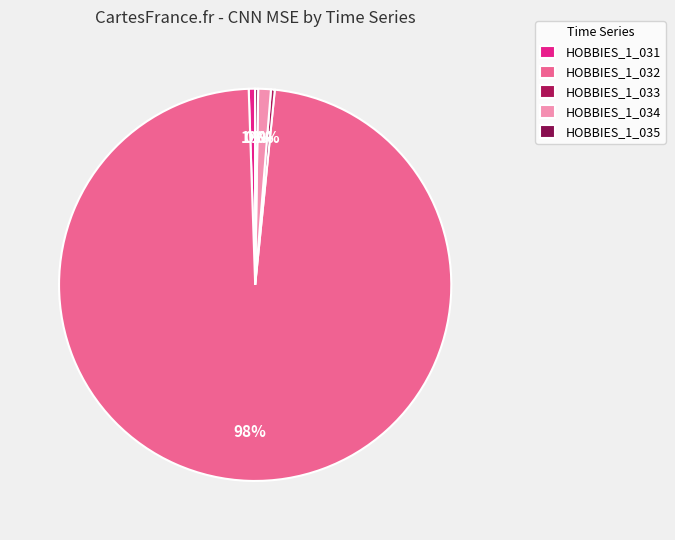

How much of the chart is everything except HOBBIES_1_034?

99.0%